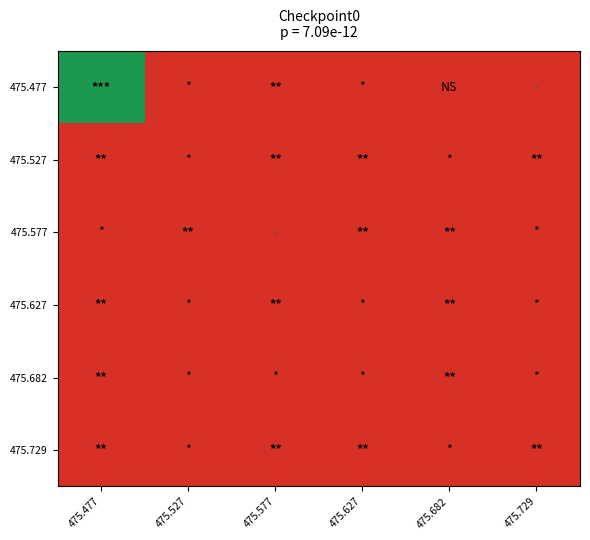

Reading right to left, transcribe all the data shown in this chart.

475.477: 475.729=229.2	475.682=249.6	475.627=280.1	475.577=285.2	475.527=280.1	475.477=9654.1
475.527: 475.729=285.2	475.682=280.1	475.627=285.2	475.577=285.2	475.527=280.1	475.477=285.2
475.577: 475.729=280.1	475.682=285.2	475.627=285.2	475.577=239.4	475.527=285.2	475.477=280.1
475.627: 475.729=280.1	475.682=285.2	475.627=280.1	475.577=285.2	475.527=280.1	475.477=285.2
475.682: 475.729=280.1	475.682=285.2	475.627=280.1	475.577=280.1	475.527=280.1	475.477=285.2
475.729: 475.729=285.2	475.682=280.1	475.627=285.2	475.577=285.2	475.527=280.1	475.477=285.2